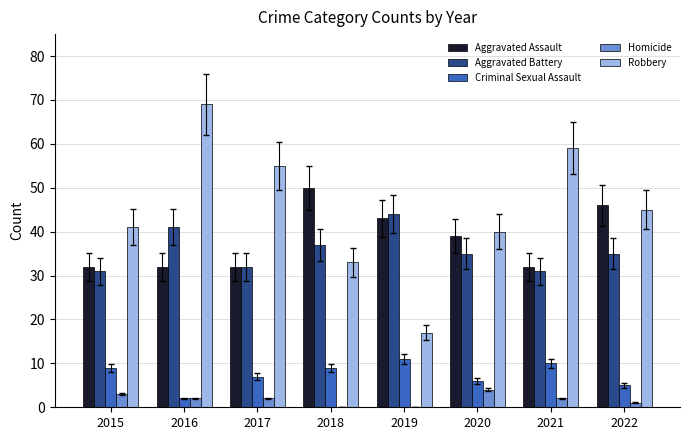

How many groups of bars are there?

8